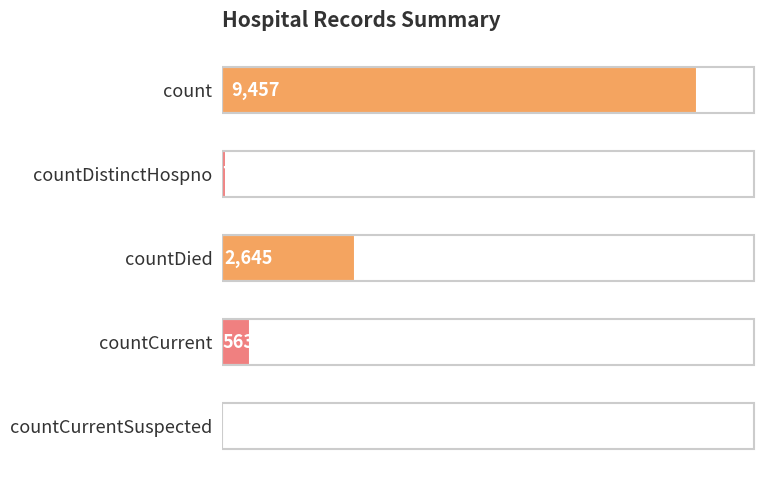

Between countDied and countCurrent, which is larger?

countDied